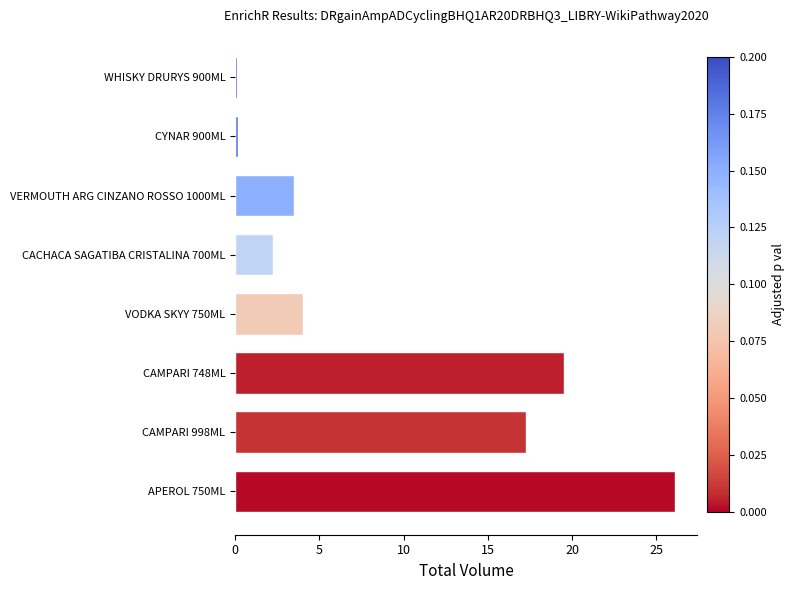

True or false: the data shows 19.5 at CAMPARI 748ML.

True